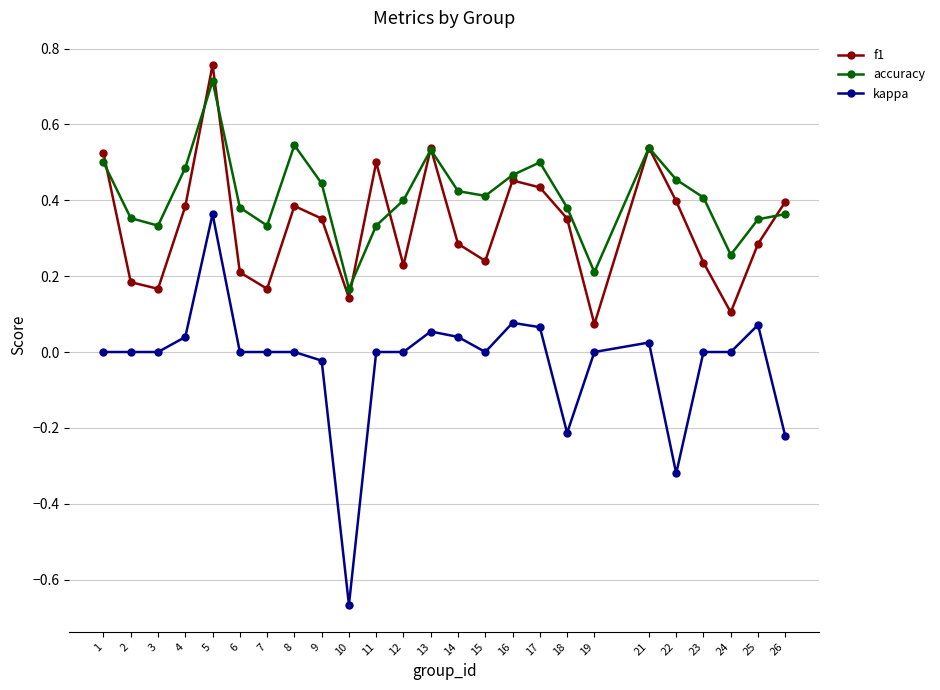

The value of accuracy at 12 is 0.1. True or false?

False